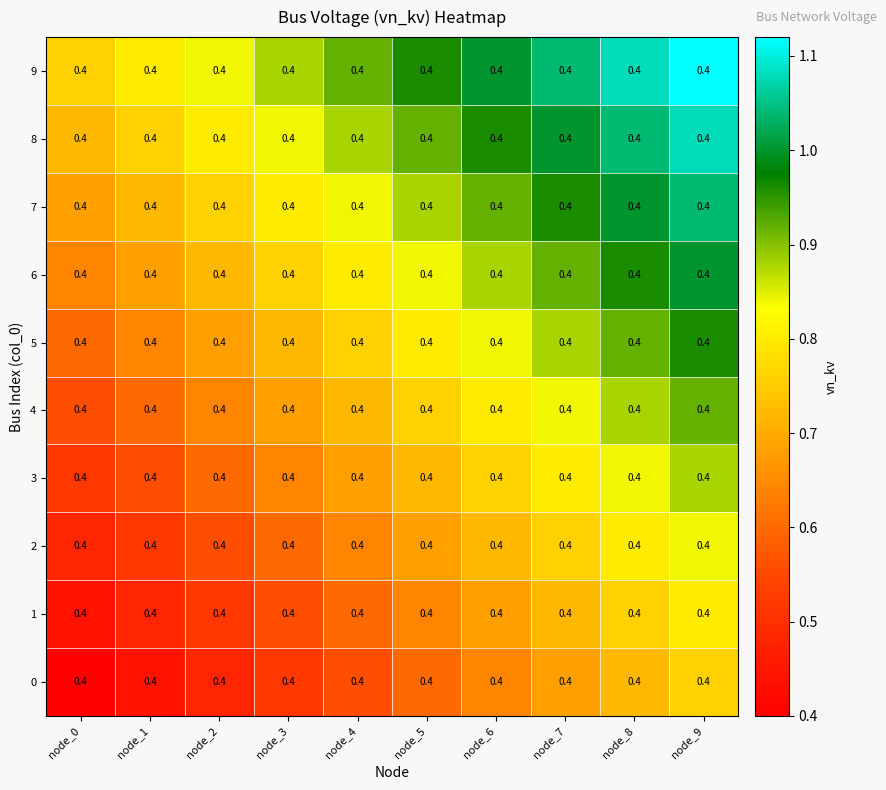

Reading right to left, transcribe all the data shown in this chart.

0: node_9=0.4	node_8=0.4	node_7=0.4	node_6=0.4	node_5=0.4	node_4=0.4	node_3=0.4	node_2=0.4	node_1=0.4	node_0=0.4
1: node_9=0.4	node_8=0.4	node_7=0.4	node_6=0.4	node_5=0.4	node_4=0.4	node_3=0.4	node_2=0.4	node_1=0.4	node_0=0.4
2: node_9=0.4	node_8=0.4	node_7=0.4	node_6=0.4	node_5=0.4	node_4=0.4	node_3=0.4	node_2=0.4	node_1=0.4	node_0=0.4
3: node_9=0.4	node_8=0.4	node_7=0.4	node_6=0.4	node_5=0.4	node_4=0.4	node_3=0.4	node_2=0.4	node_1=0.4	node_0=0.4
4: node_9=0.4	node_8=0.4	node_7=0.4	node_6=0.4	node_5=0.4	node_4=0.4	node_3=0.4	node_2=0.4	node_1=0.4	node_0=0.4
5: node_9=0.4	node_8=0.4	node_7=0.4	node_6=0.4	node_5=0.4	node_4=0.4	node_3=0.4	node_2=0.4	node_1=0.4	node_0=0.4
6: node_9=0.4	node_8=0.4	node_7=0.4	node_6=0.4	node_5=0.4	node_4=0.4	node_3=0.4	node_2=0.4	node_1=0.4	node_0=0.4
7: node_9=0.4	node_8=0.4	node_7=0.4	node_6=0.4	node_5=0.4	node_4=0.4	node_3=0.4	node_2=0.4	node_1=0.4	node_0=0.4
8: node_9=0.4	node_8=0.4	node_7=0.4	node_6=0.4	node_5=0.4	node_4=0.4	node_3=0.4	node_2=0.4	node_1=0.4	node_0=0.4
9: node_9=0.4	node_8=0.4	node_7=0.4	node_6=0.4	node_5=0.4	node_4=0.4	node_3=0.4	node_2=0.4	node_1=0.4	node_0=0.4